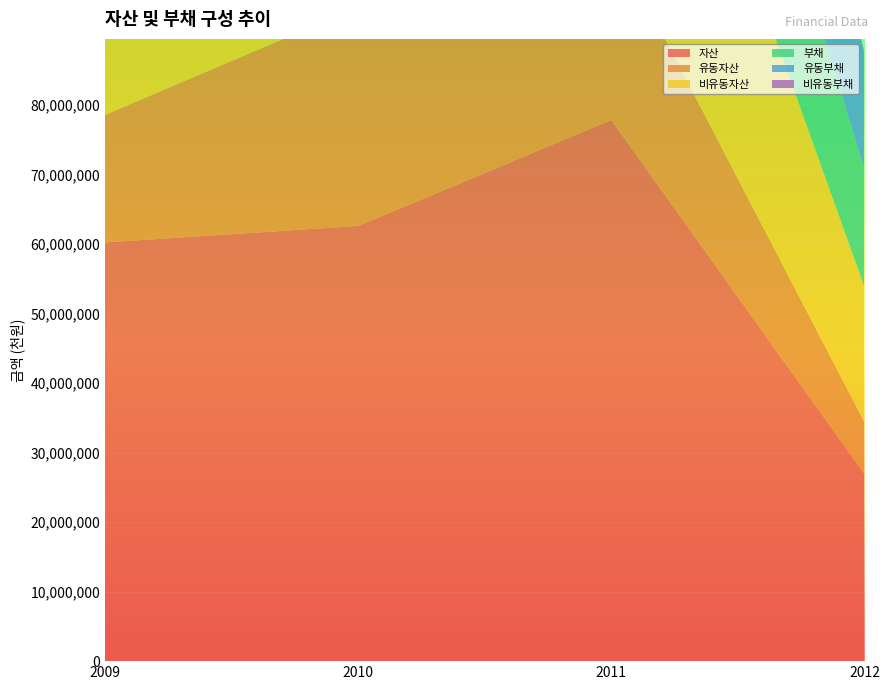

Reading right to left, list all the values displayed in this chart.

자산: 26892902	77810075	62586568	60211098
유동자산: 7448643	26525154	31462926	18335537
비유동자산: 19444259	51284921	31123642	41875561
부채: 16883279	35141351	40101608	20426901
유동부채: 16857080	24695683	36591209	19824113
비유동부채: 26199	10445668	3510399	602788